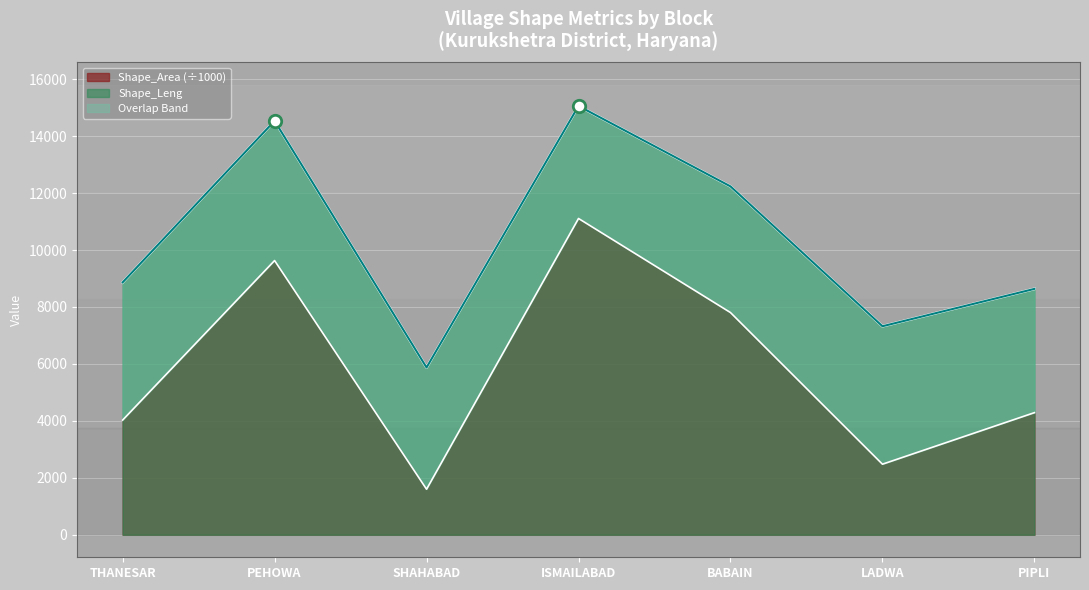

At which category is the sum across all series the highest?

ISMAILABAD